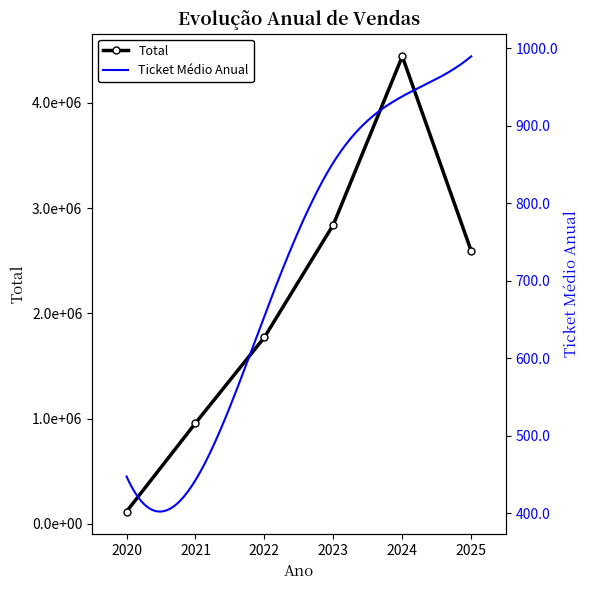

What is the greatest value displayed?

4443078.1